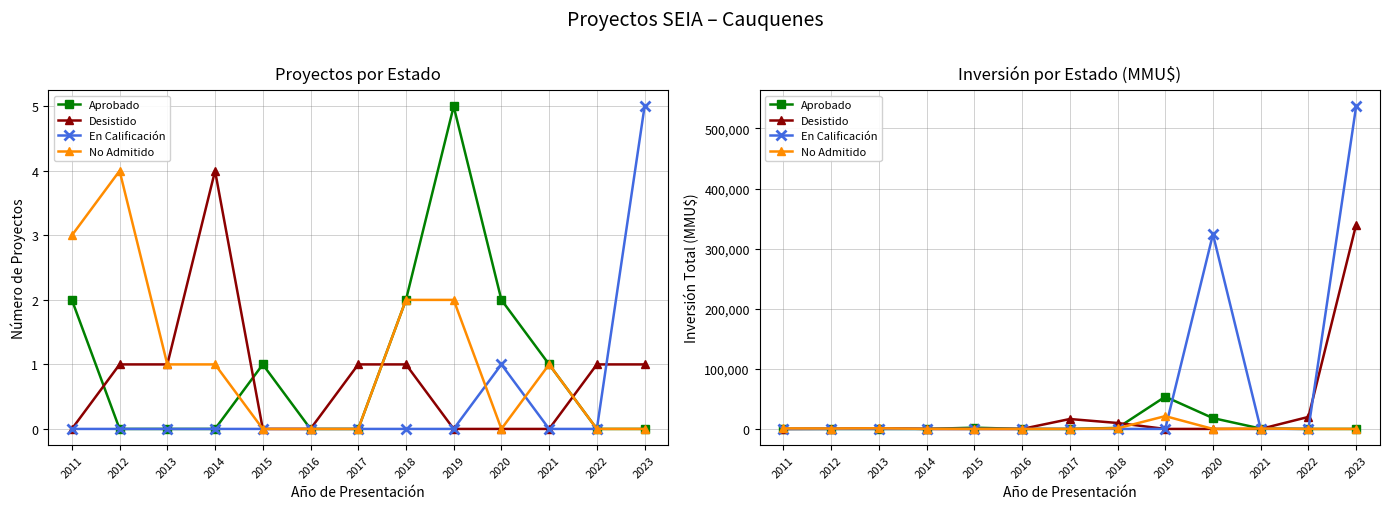

What is the total value across all series at 2019?

74952